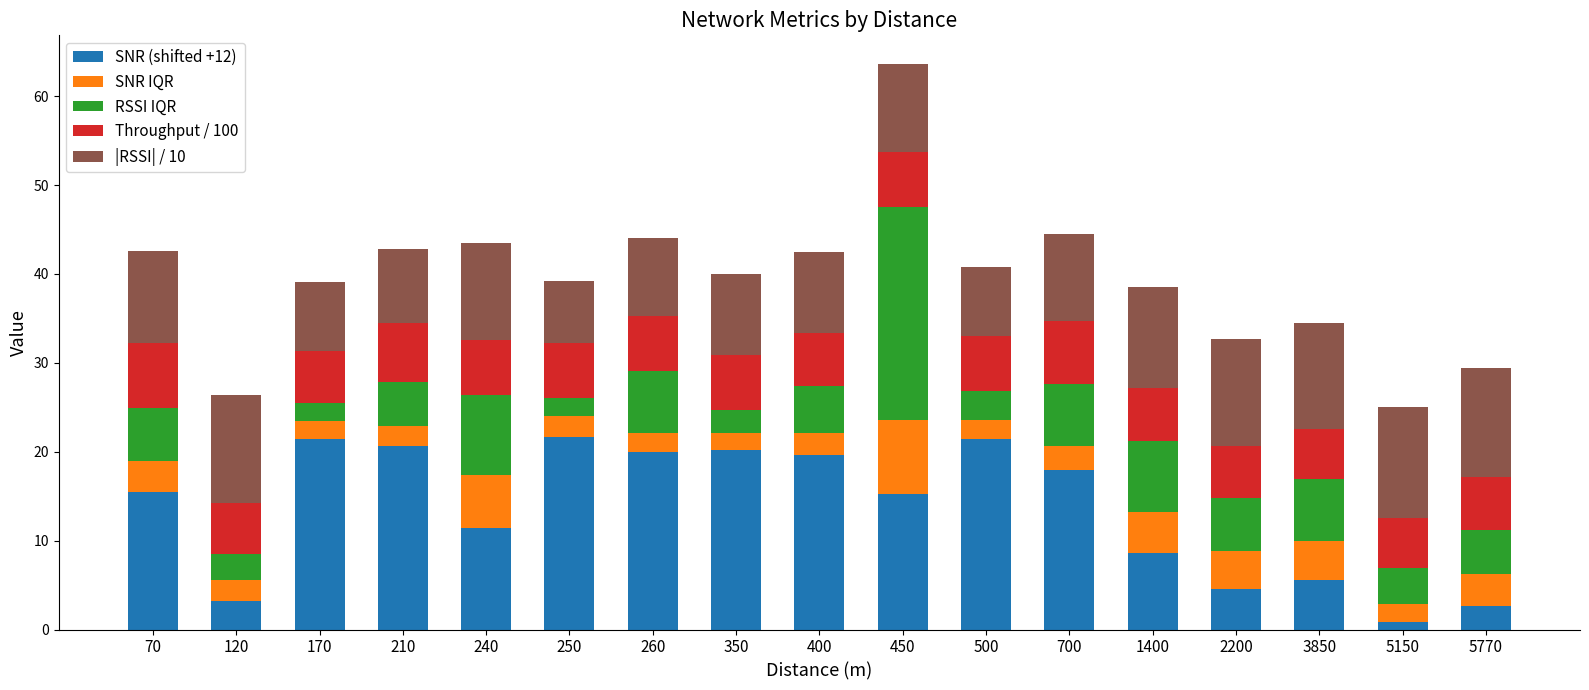

What is the sum of all SNR (shifted +12) values?

230.5